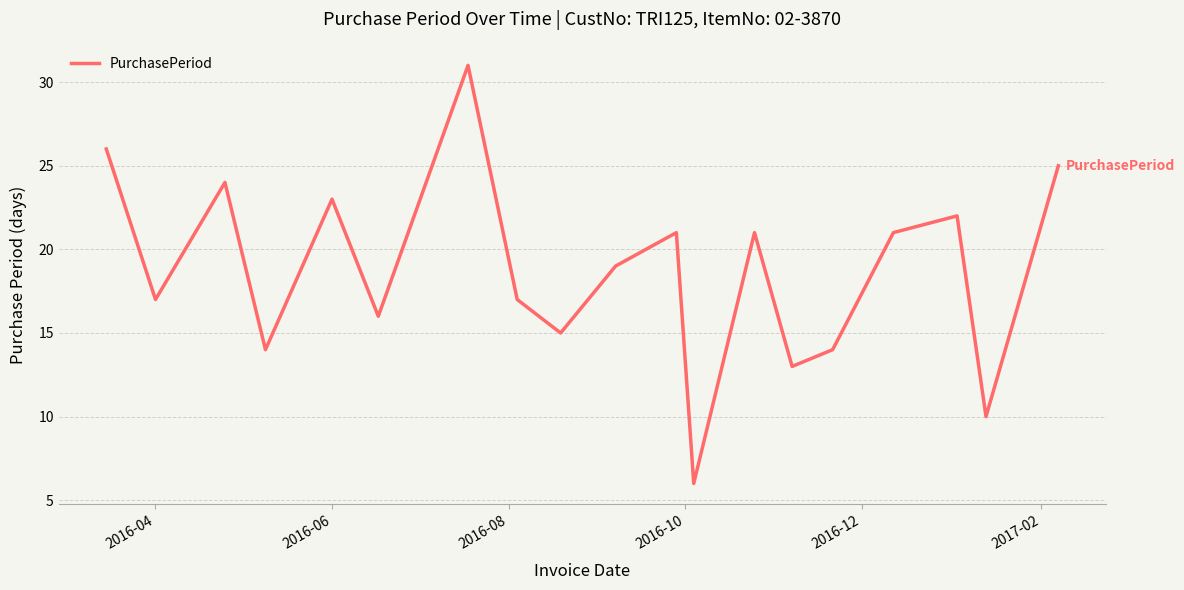

What is the maximum value shown in the chart?

31